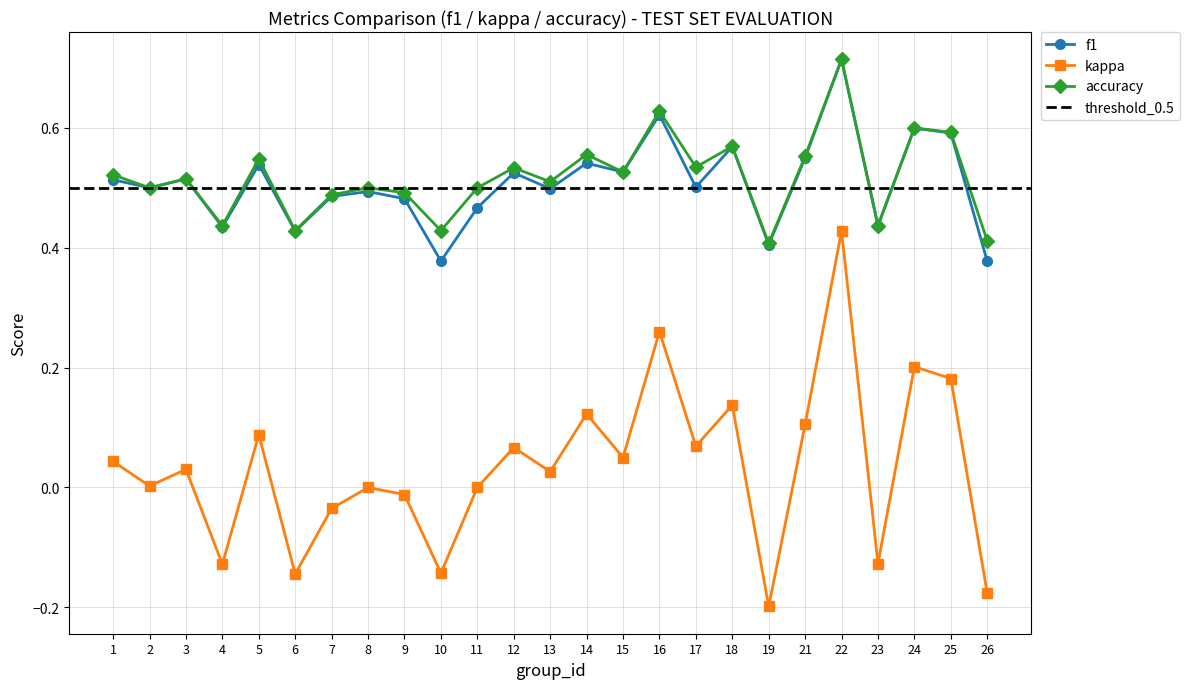

True or false: f1 has a value of 0.9 at 17.

False